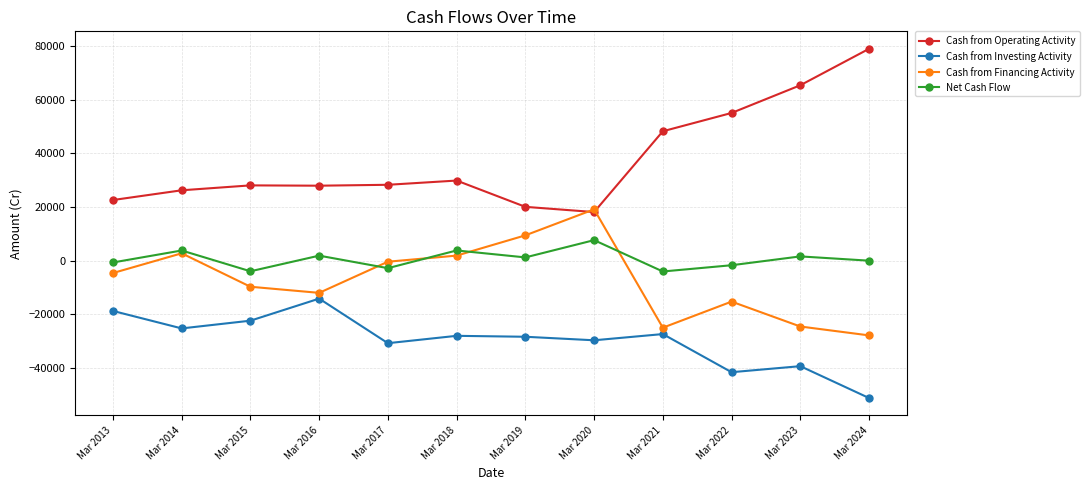

What is the difference between the highest and lowest values at Mar 2013?

41284